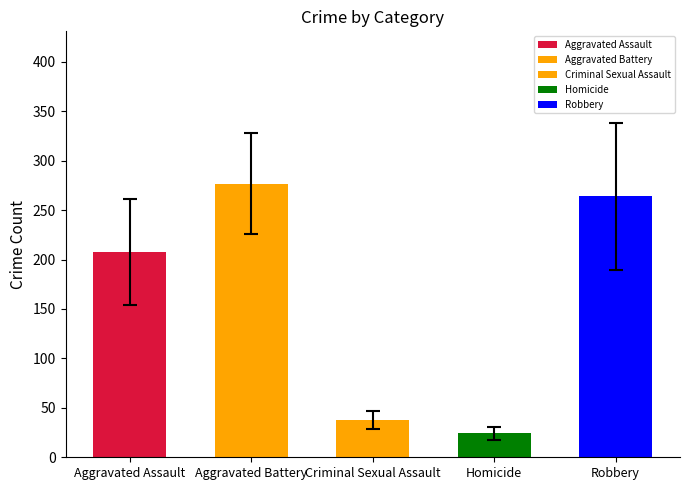

What is the average value?

162.0